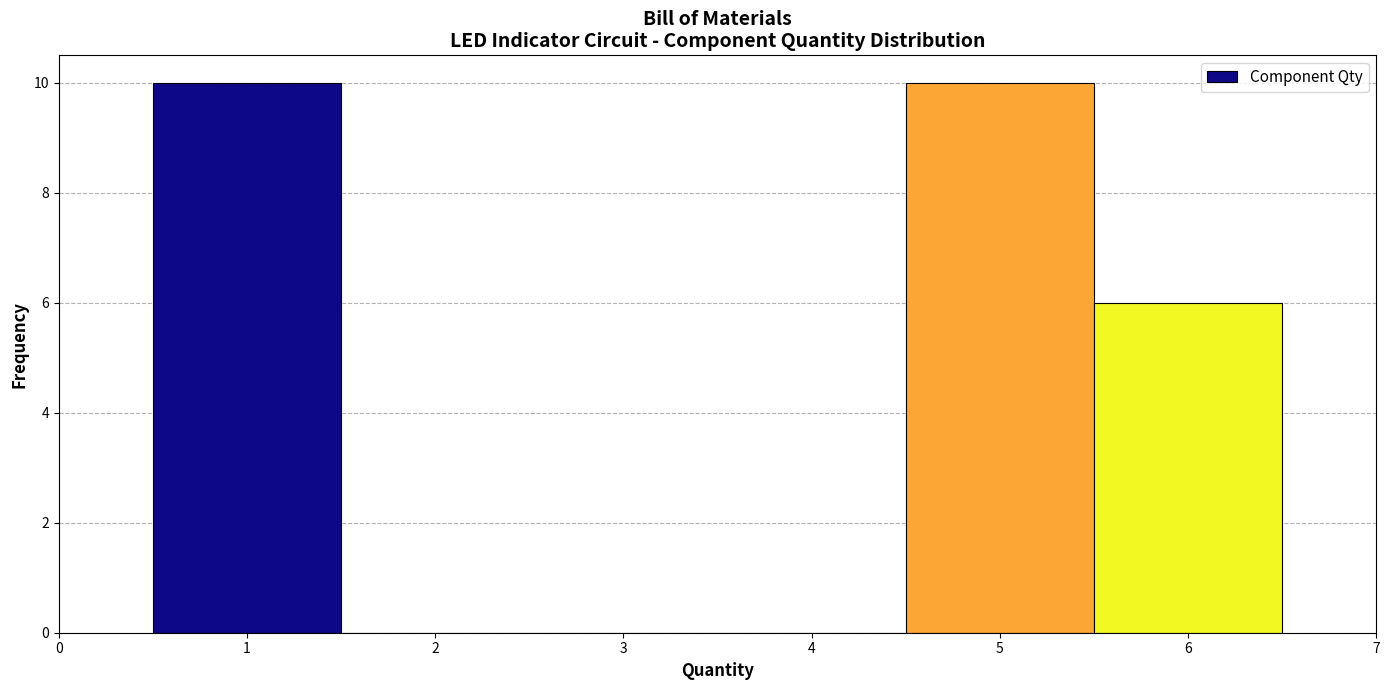

How tall is the bar that spans 5.5 to 6.5 on the x-axis? The values are not printed on the chart, so give them approximately, as read against the axis.

6